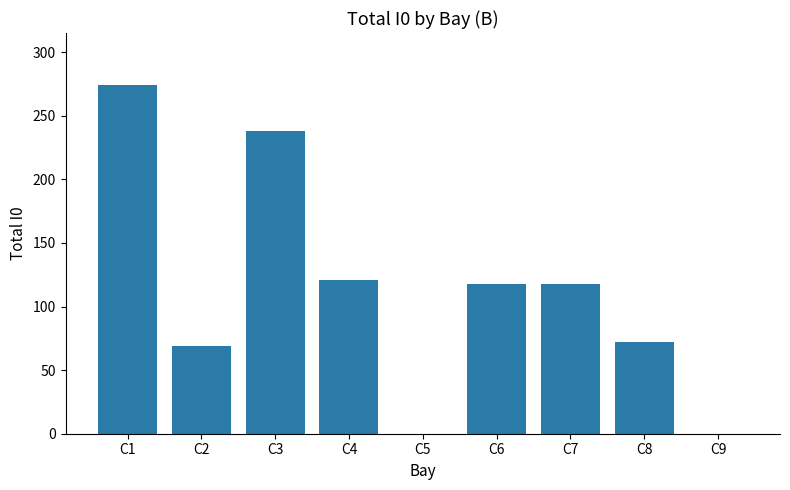

What is the ratio of the value at C1 to the value at C4?

2.3